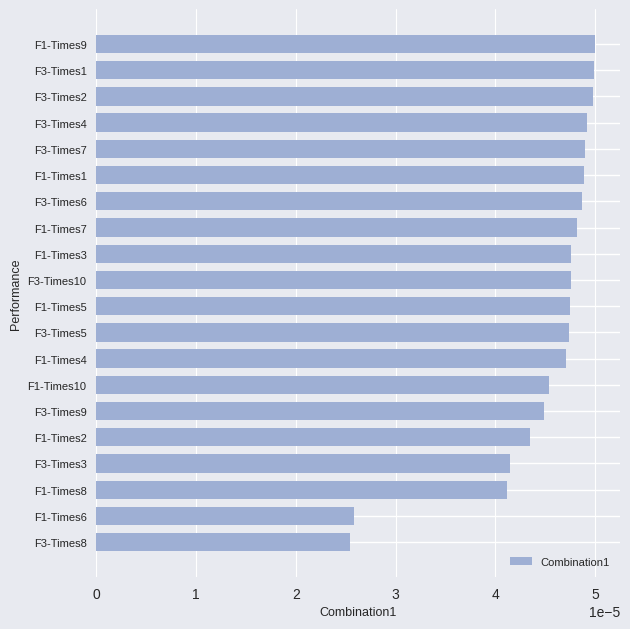

Between F3-Times3 and F3-Times2, which is larger?

F3-Times2